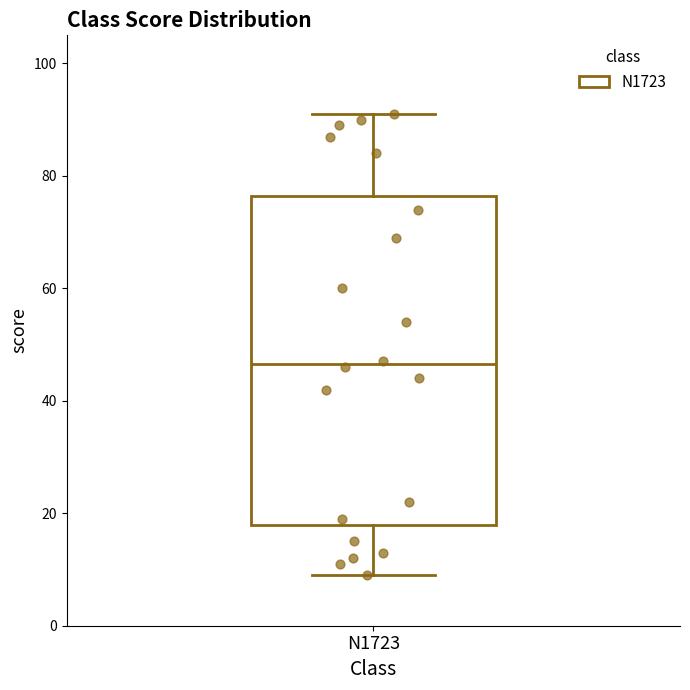

Where is the upper edge of the box for N1723 on the y-axis? The values are not printed on the chart, so give them approximately, as read against the axis.

76